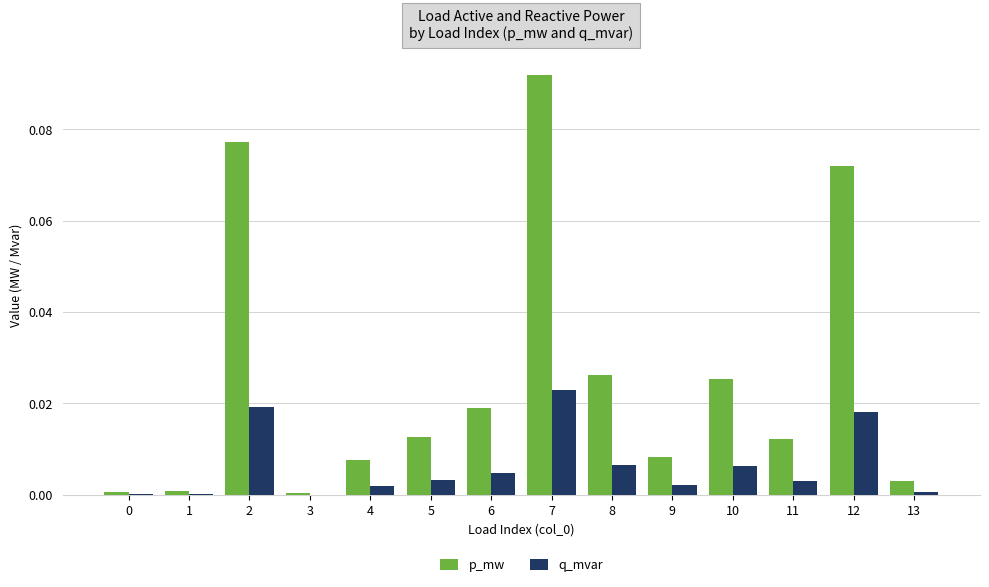

What is the sum of all p_mw values?

0.4